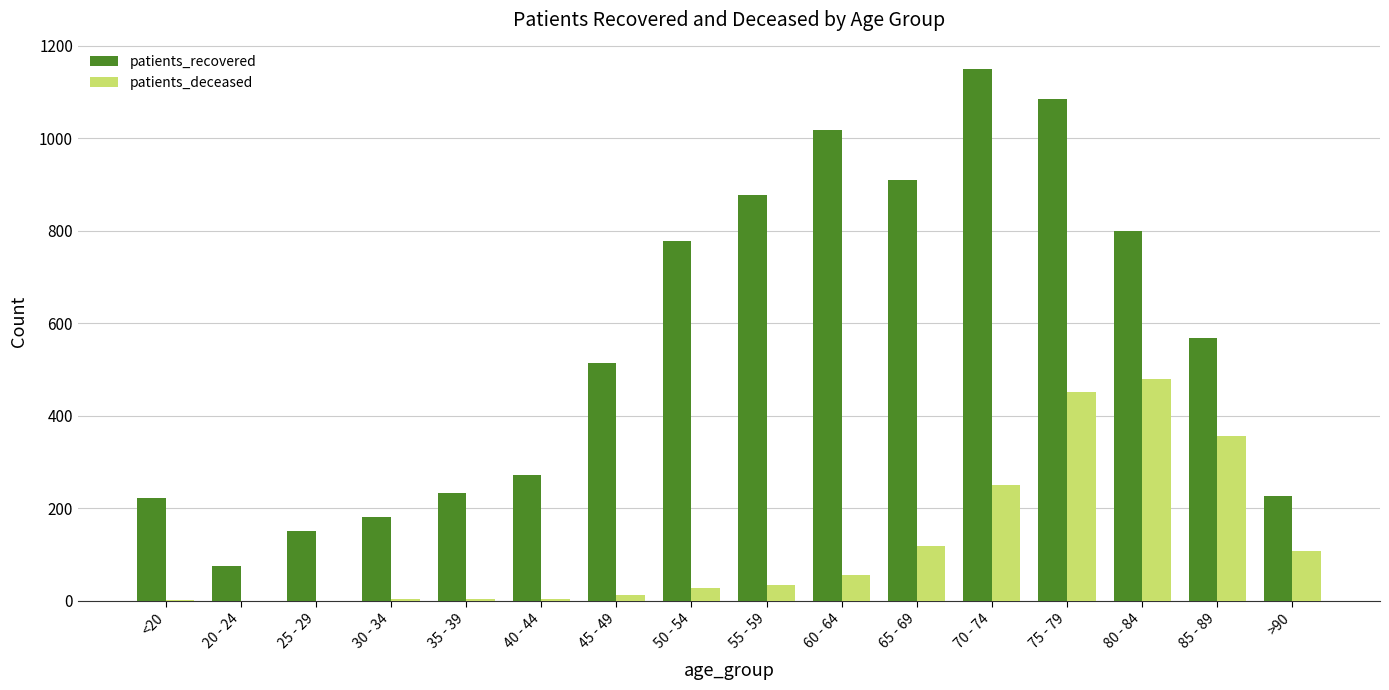

The value of patients_recovered at >90 is 116. True or false?

False